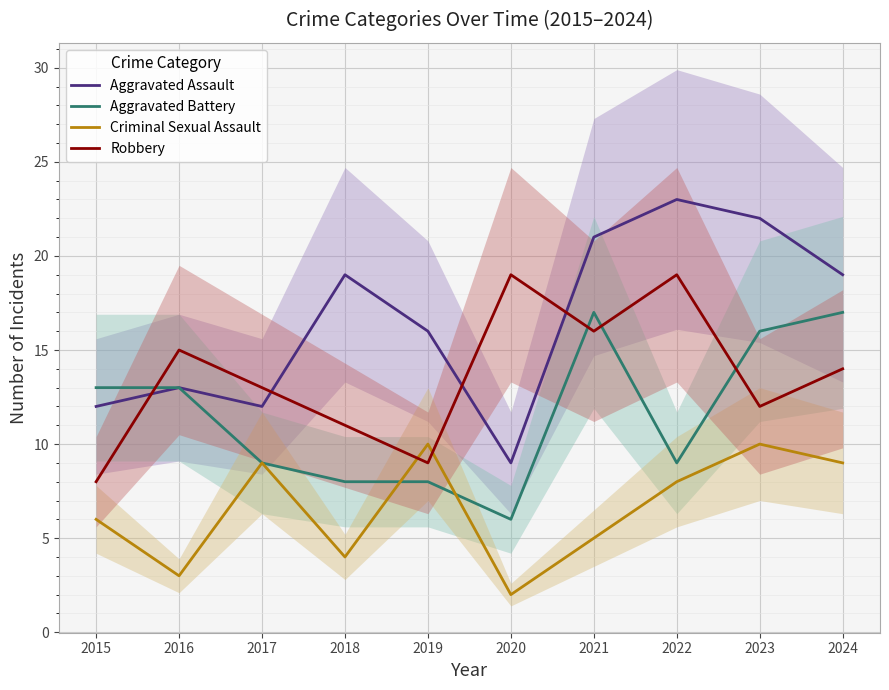

True or false: Aggravated Battery has a value of 8 at 2018.

True